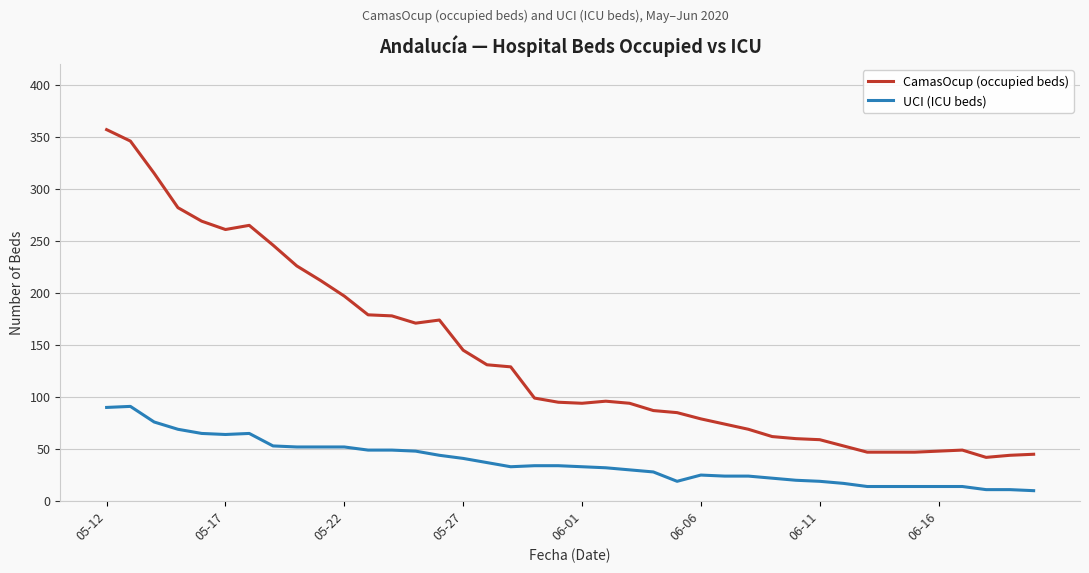

True or false: UCI (ICU beds) and CamasOcup (occupied beds) cross at least once.

False